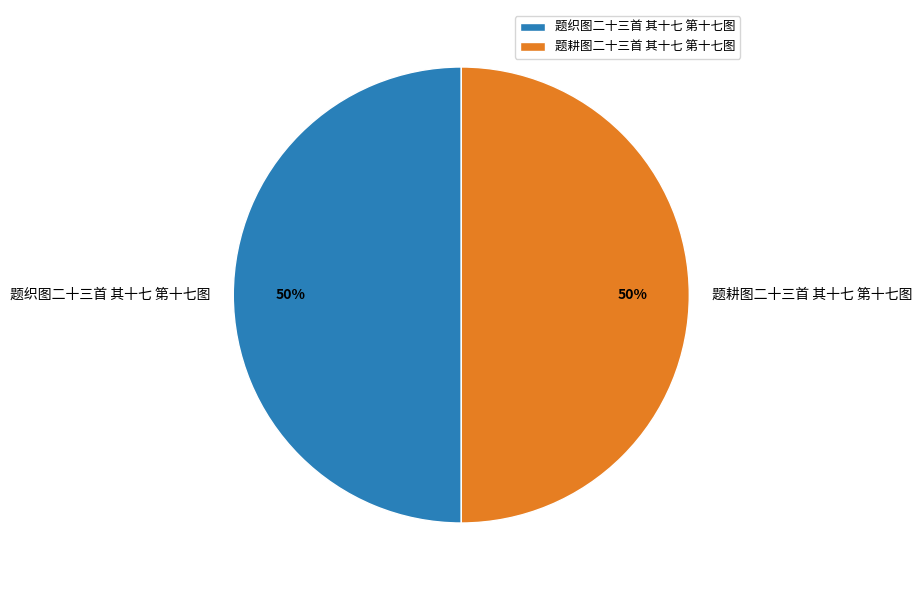

Is it true that 题耕图二十三首 其十七 第十七图 is 38% of the pie?

False